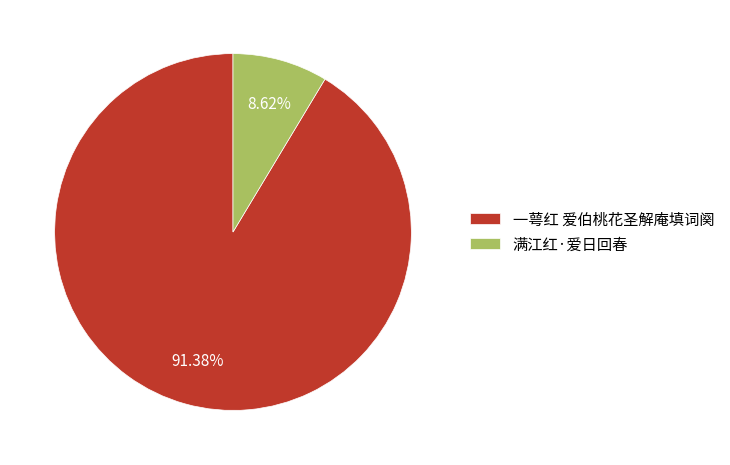

Is the sum of 一萼红 爱伯桃花圣解庵填词阕 and 满江红·爱日回春 greater than half?

Yes